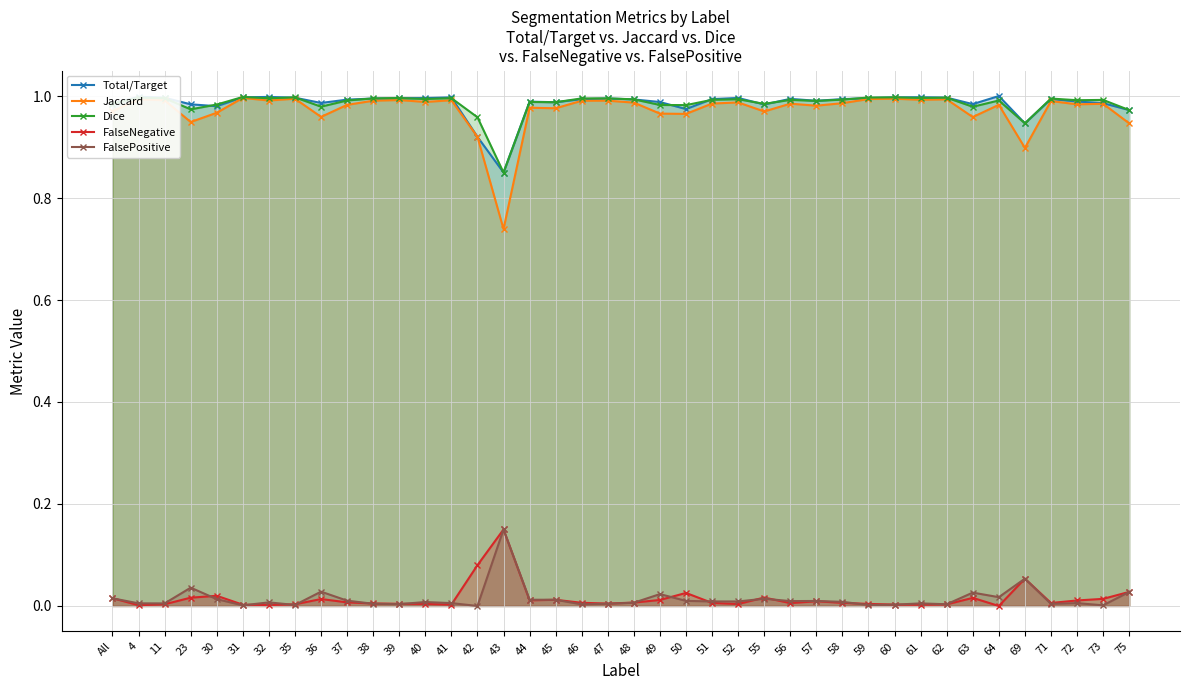

How many lines are shown in the chart?

5